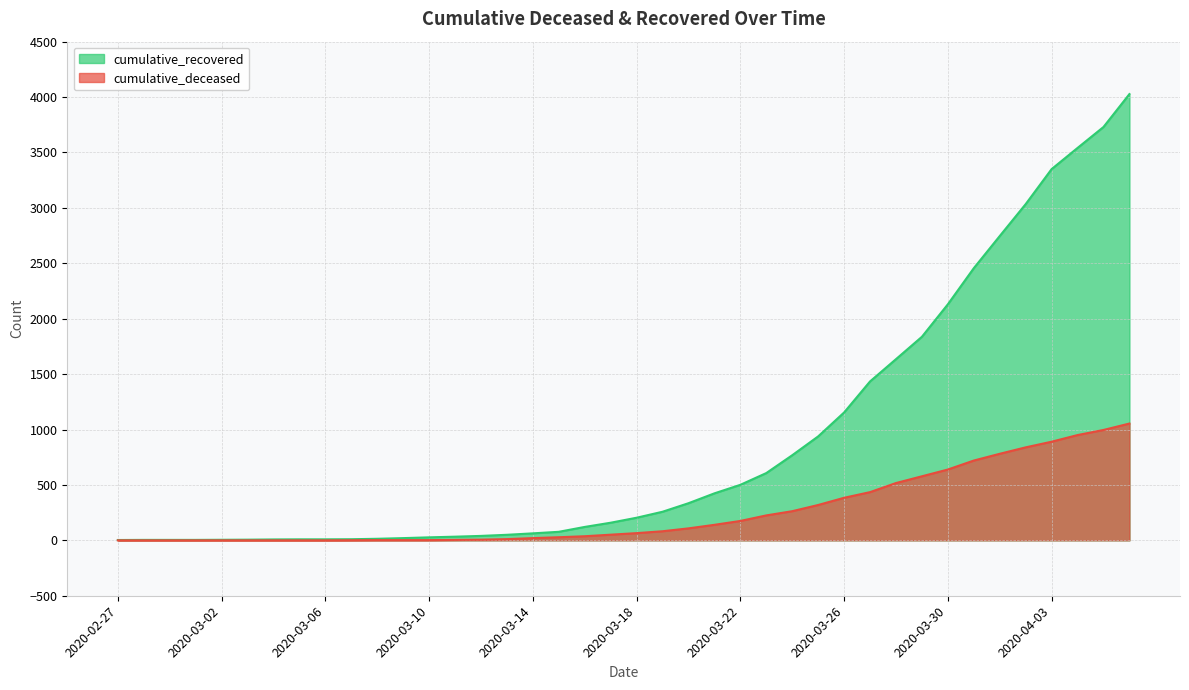

True or false: cumulative_deceased and cumulative_recovered intersect in this chart.

False